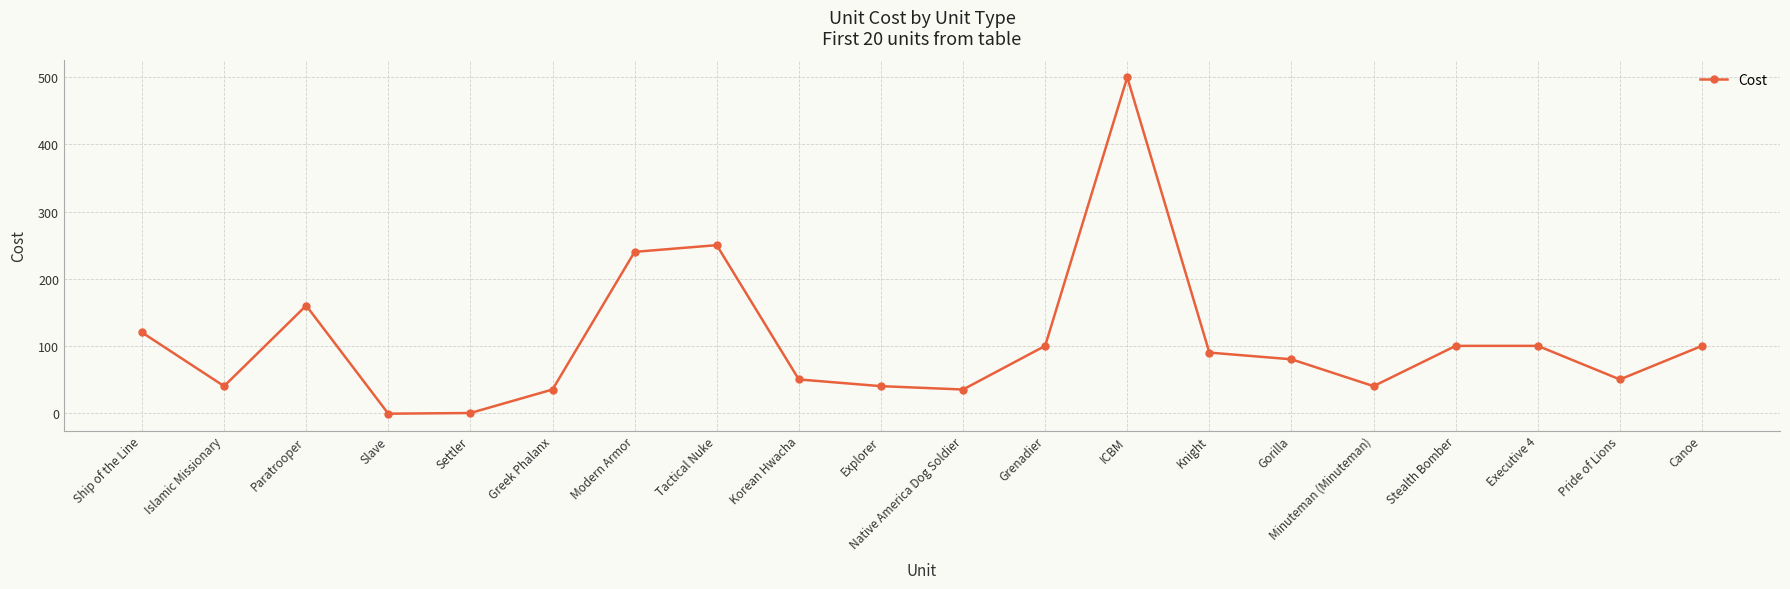

True or false: there are more than 2 points higher than both neighbors.

True